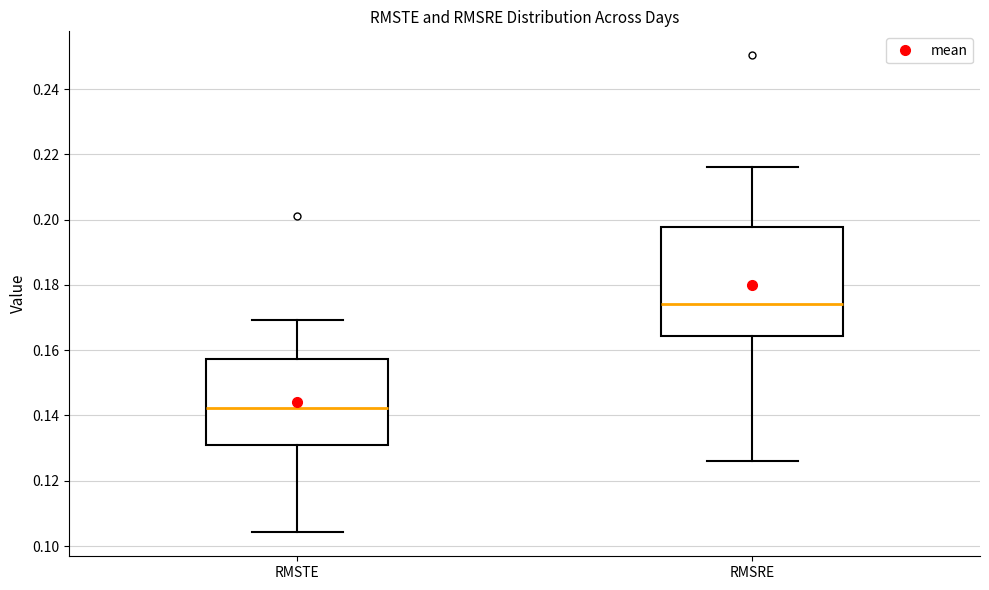

Which box is the tallest, from its lower edge to its upper edge?

RMSRE